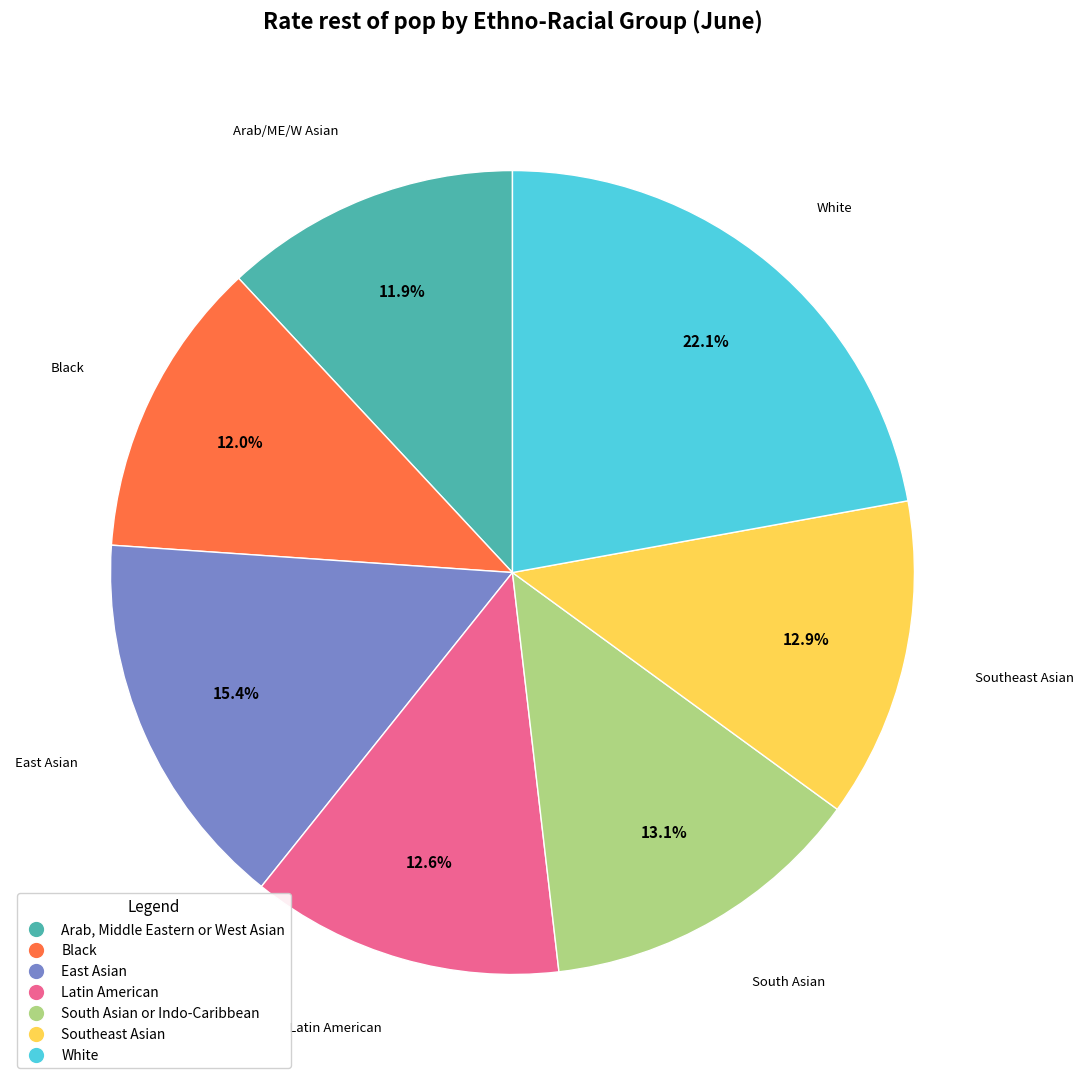

Approximately how many times larger is the value at South Asian or Indo-Caribbean compared to Black?

1.1